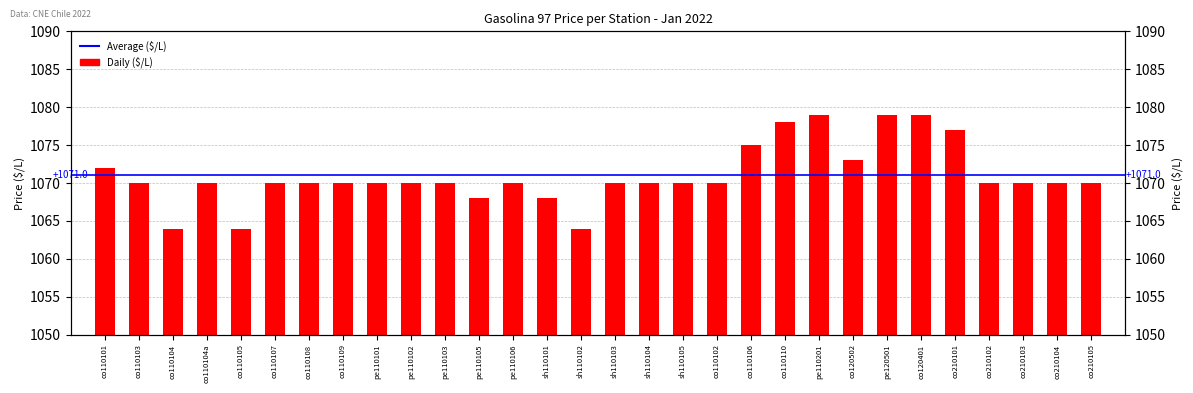

Rank the categories by value from lowest to highest.

co110104, co110105, sh110102, pe110105, sh110101, co110103, co110104a, co110107, co110108, co110109, pe110101, pe110102, pe110103, pe110106, sh110103, sh110104, sh110105, co110102, co210102, co210103, co210104, co210105, co110101, co120502, co110106, co210101, co110110, pe110201, pe120501, co120401